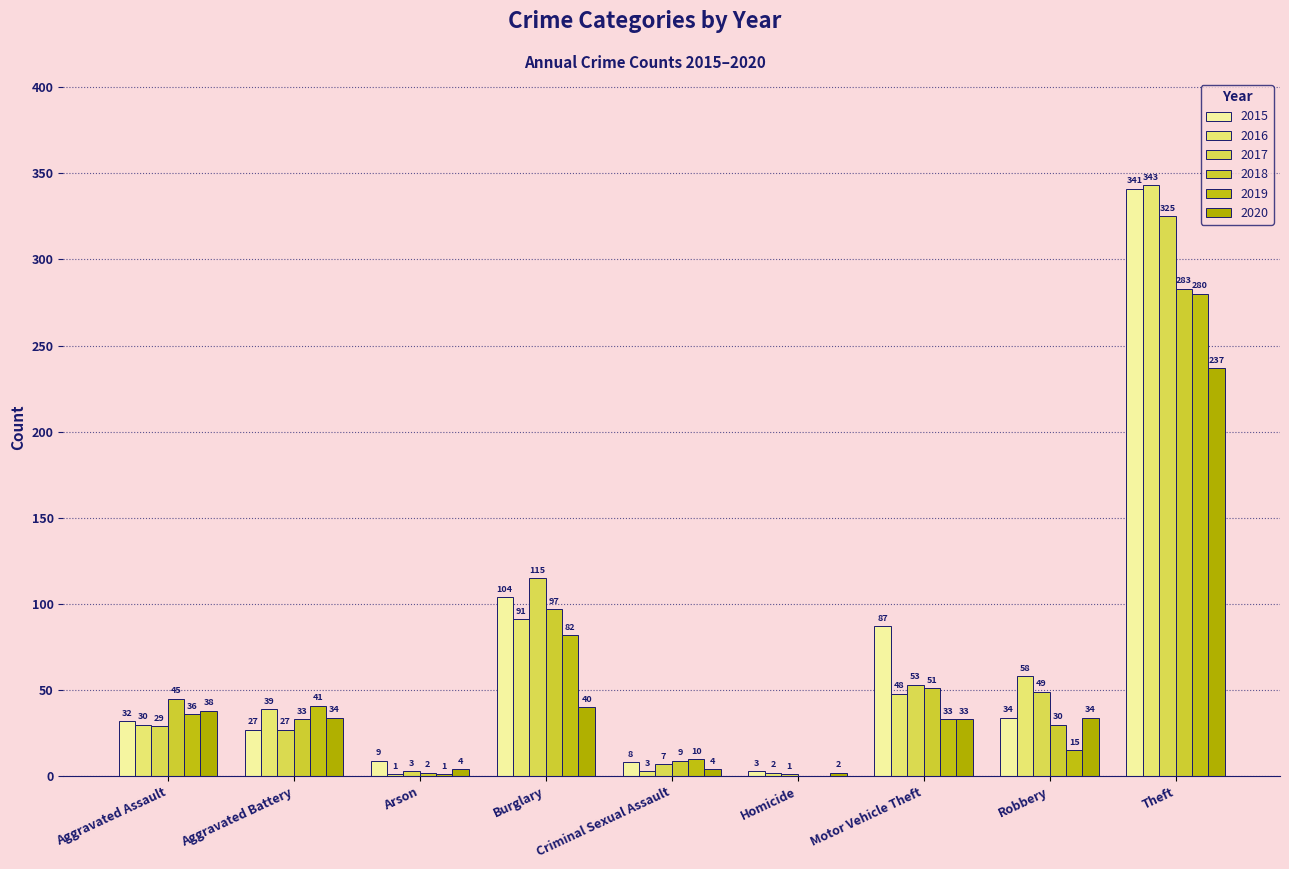

Which series changed the most between Criminal Sexual Assault and Homicide?

2019